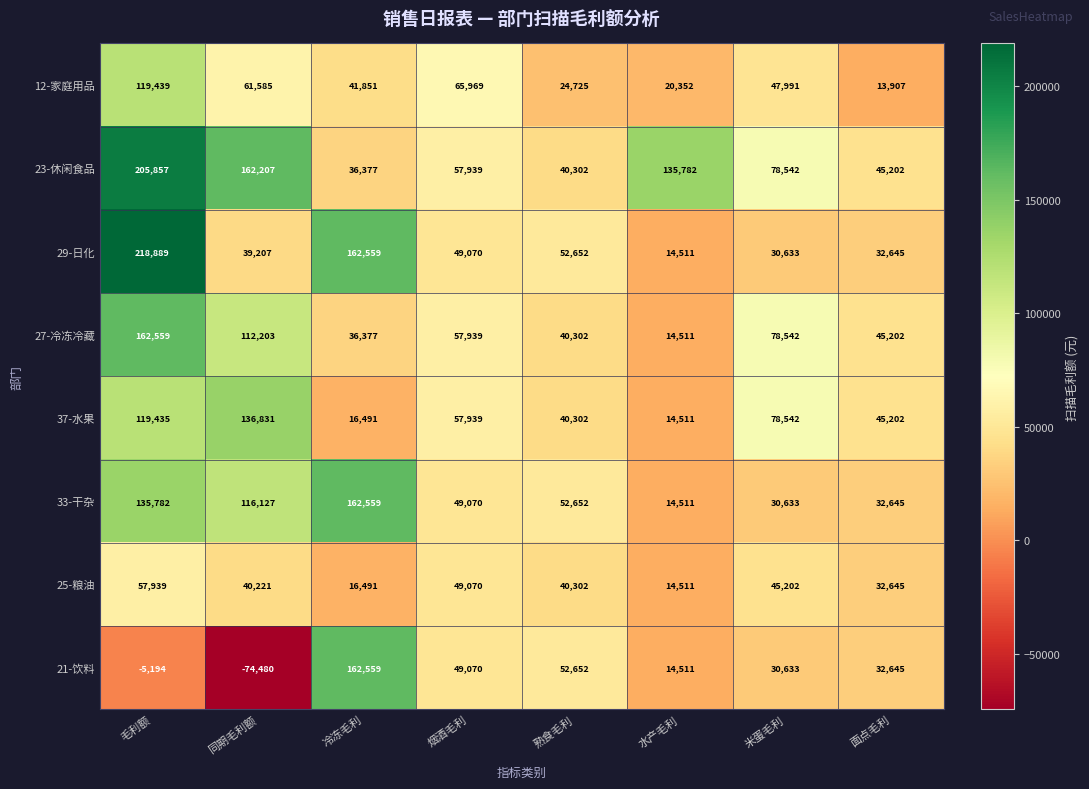

At which category is the sum across all series the highest?

毛利额